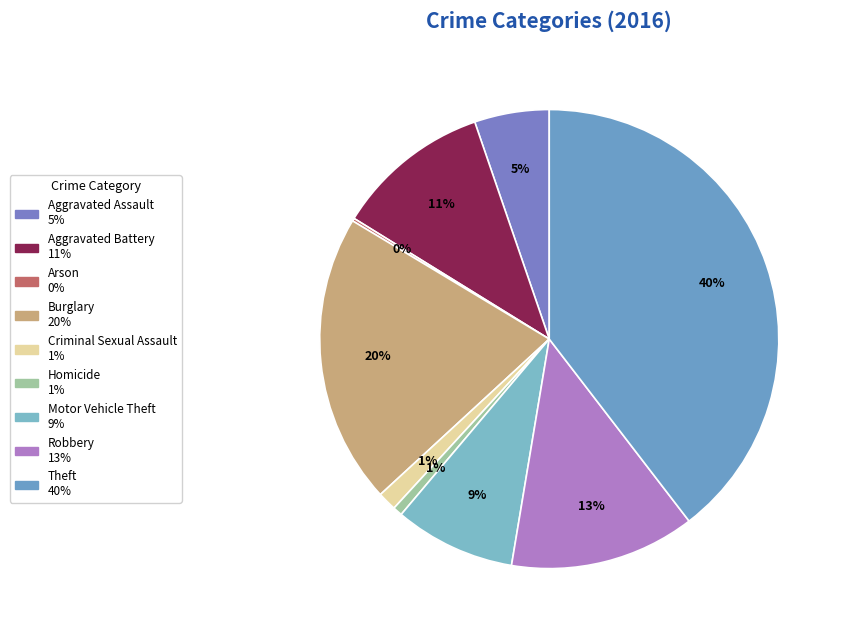

Which slice is the largest?

Theft